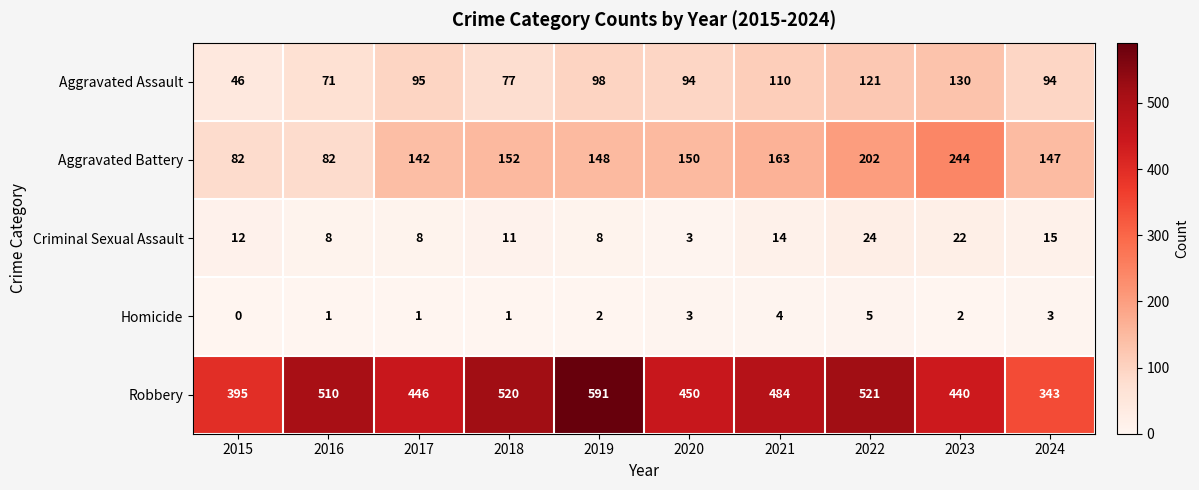

What is the difference between the highest and lowest values at 2021?

480